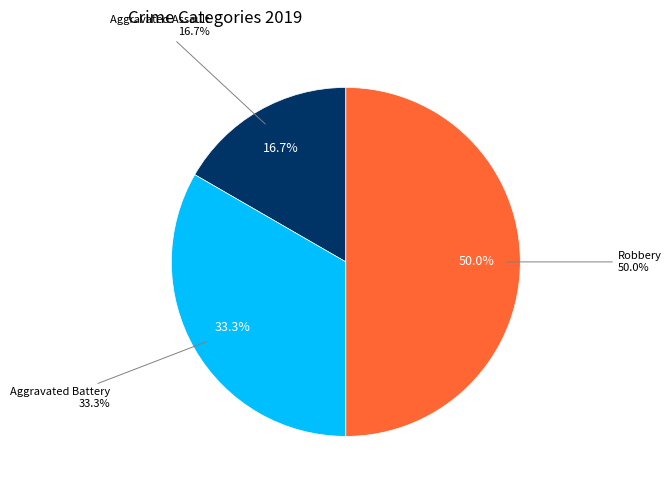

To the nearest percent, what is the combined percentage of Aggravated Battery and Robbery?

83%